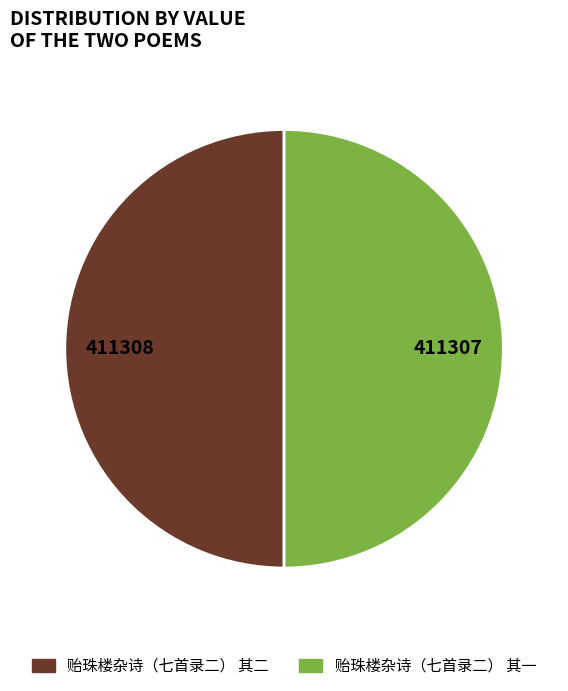

The 贻珠楼杂诗（七首录二） 其二 slice represents 62% of the pie. True or false?

False